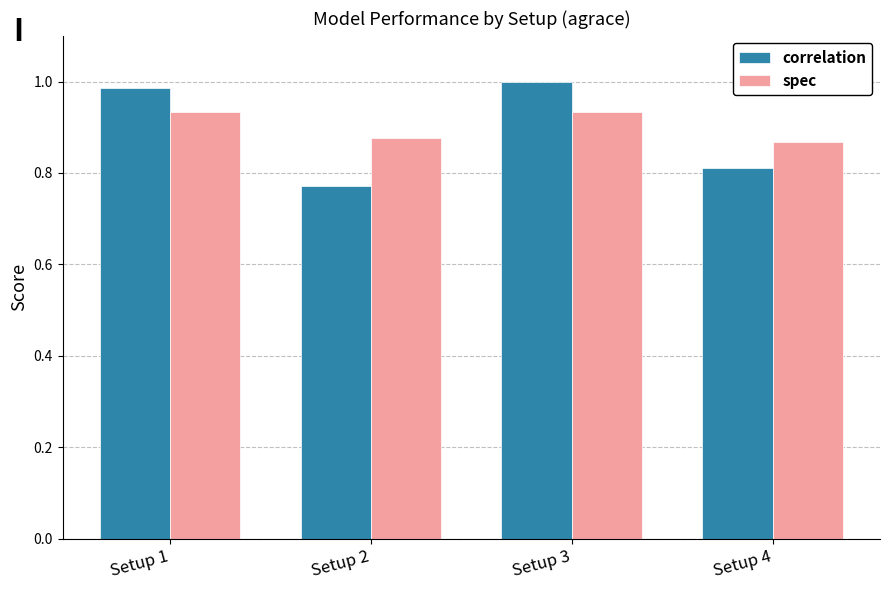

Which series has the widest spread of values?

correlation